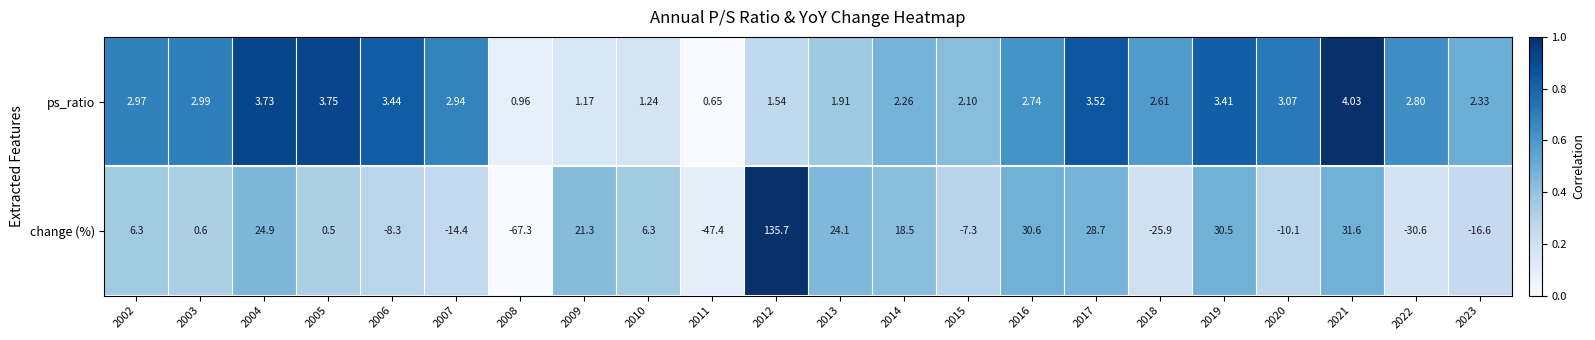

Count the number of categories in the chart.

22